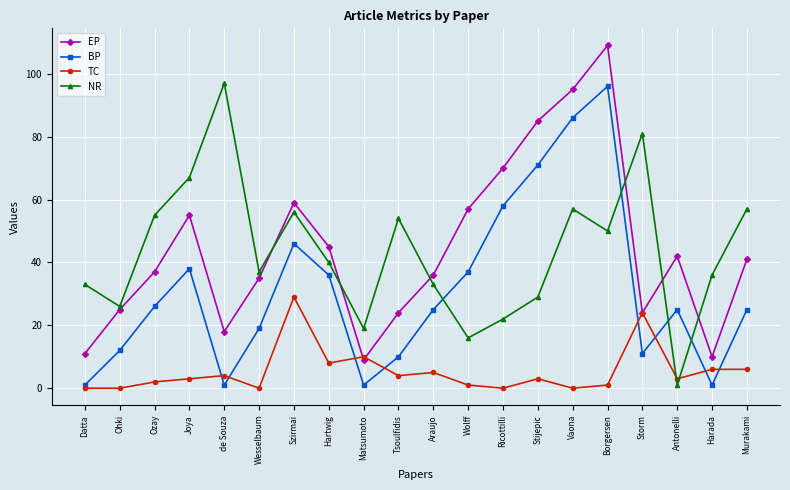

What is the spread (max minus min) of values at Hartwig?

37